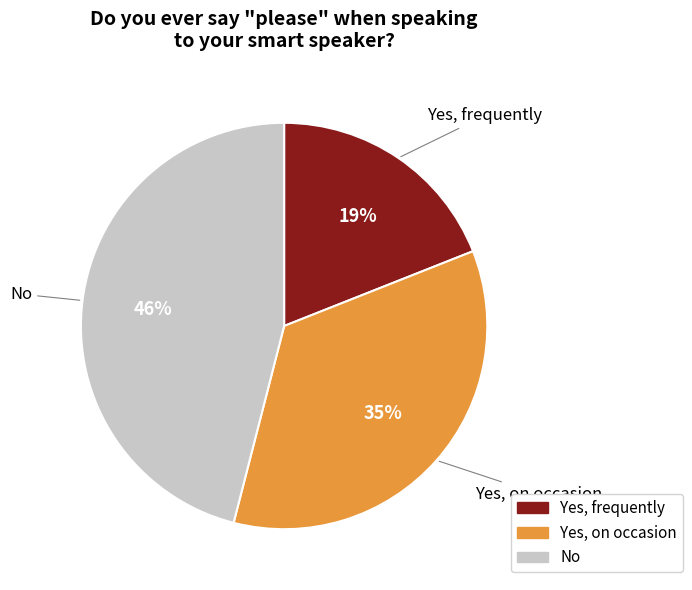

Between Yes, on occasion and No, which is larger?

No